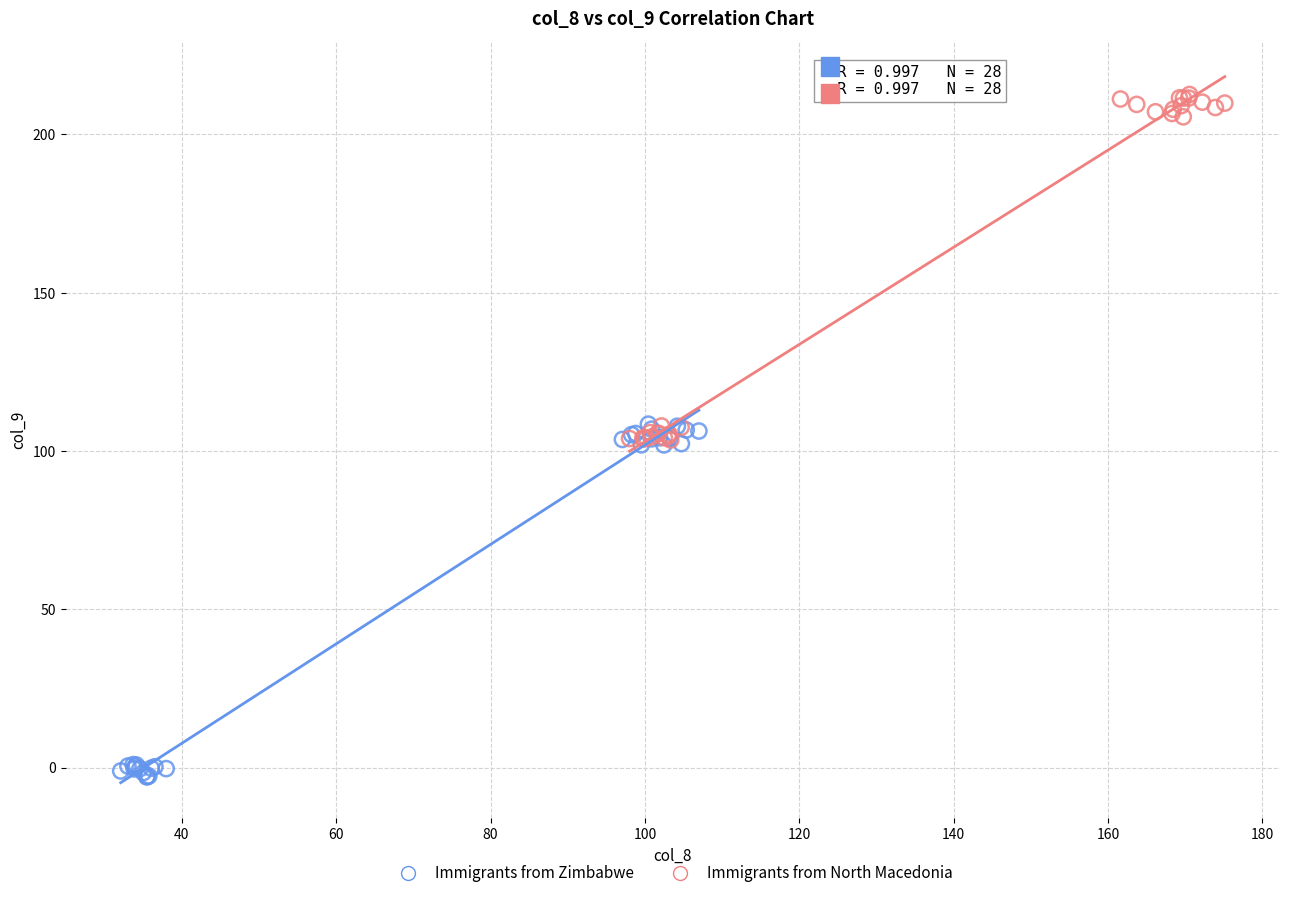

Which series has the widest spread of Y values?

Immigrants from Zimbabwe